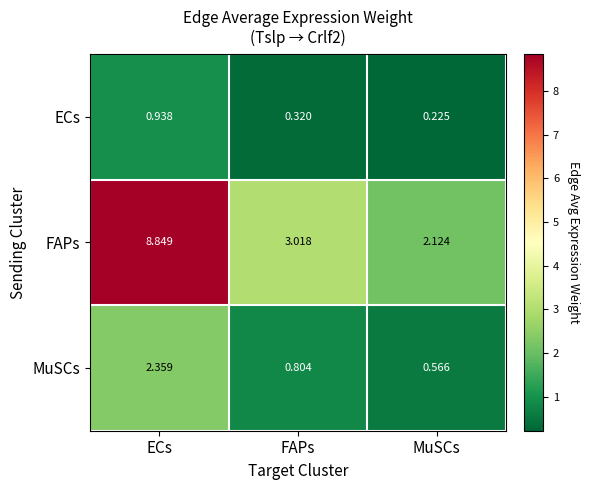

Which label corresponds to the smallest value in the chart?

MuSCs